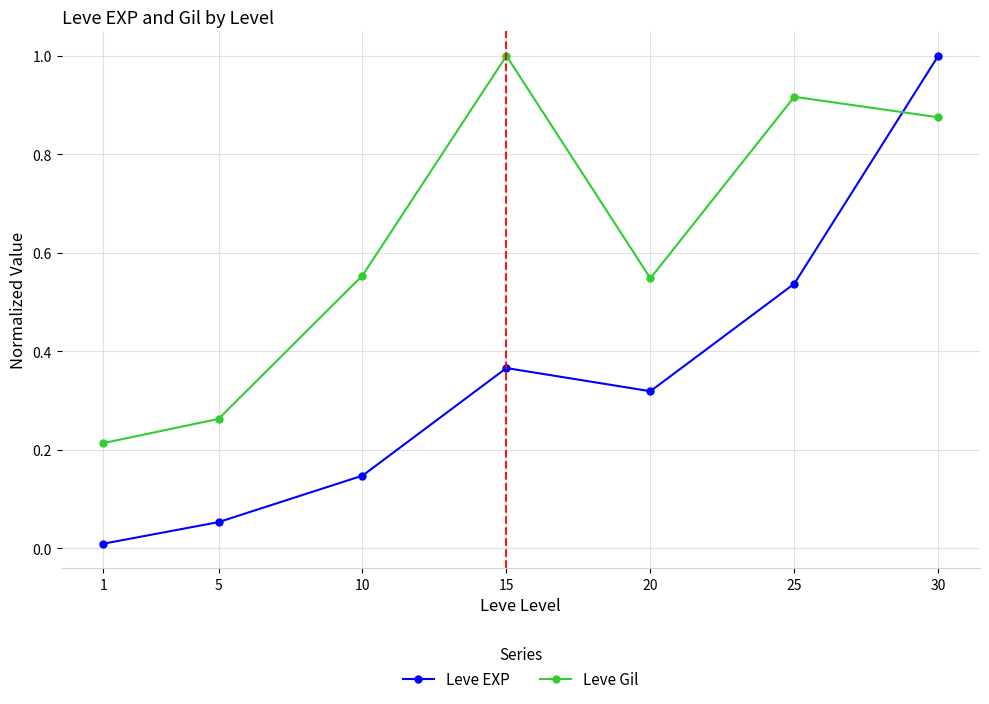

List the labels in order of Leve EXP value, smallest first.

1, 5, 10, 20, 15, 25, 30